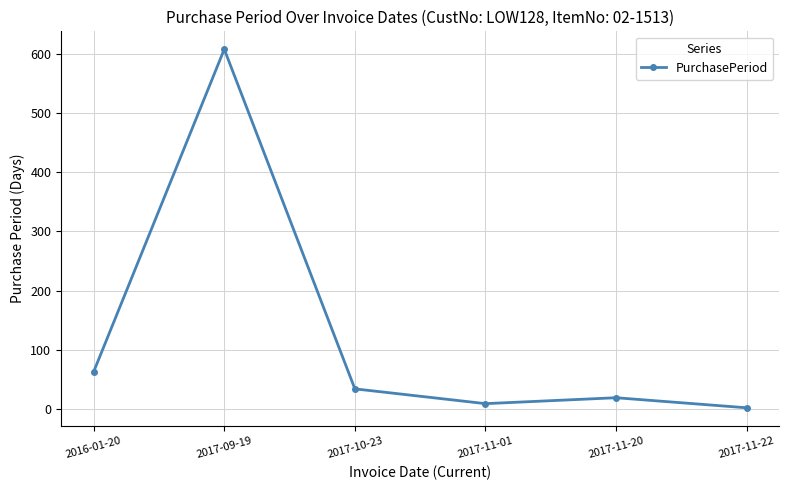

How many lines are shown in the chart?

1